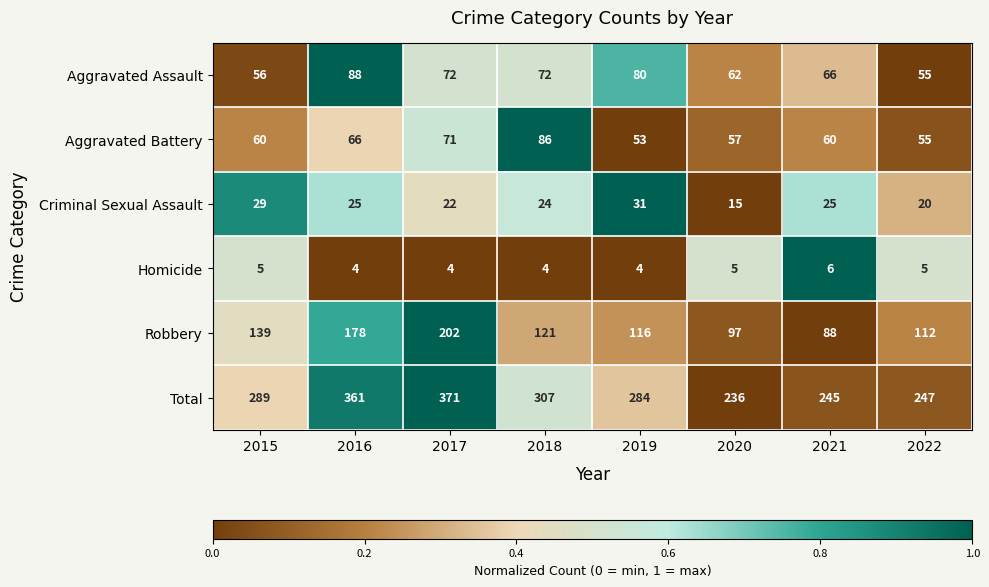

What is the minimum value shown in the chart?

4